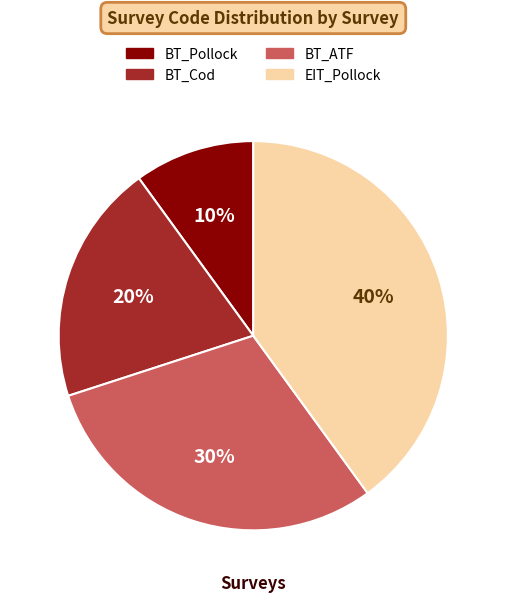

Rank the categories by value from highest to lowest.

EIT_Pollock, BT_ATF, BT_Cod, BT_Pollock